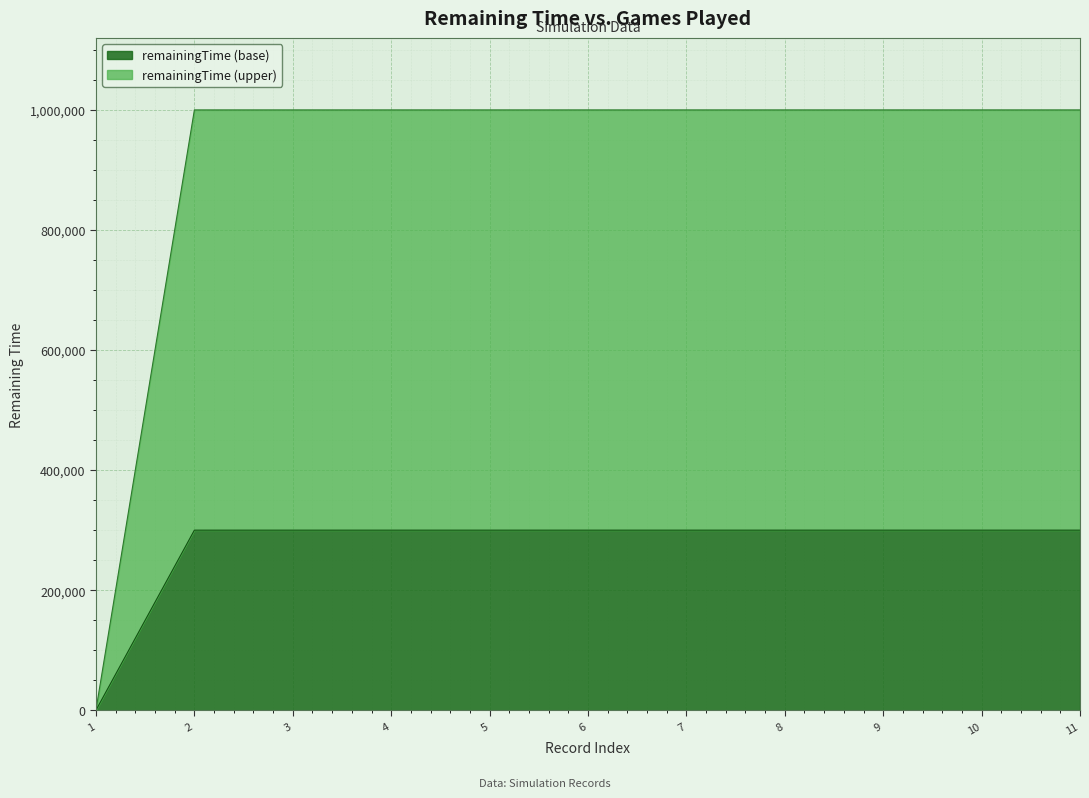

What is the average value?

272741